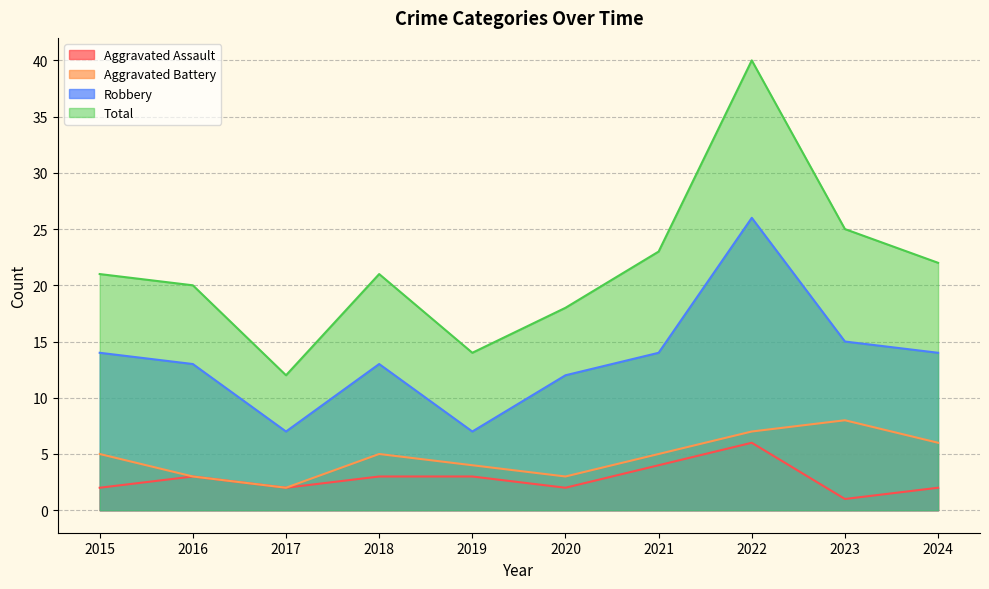

What is the greatest value displayed?

40